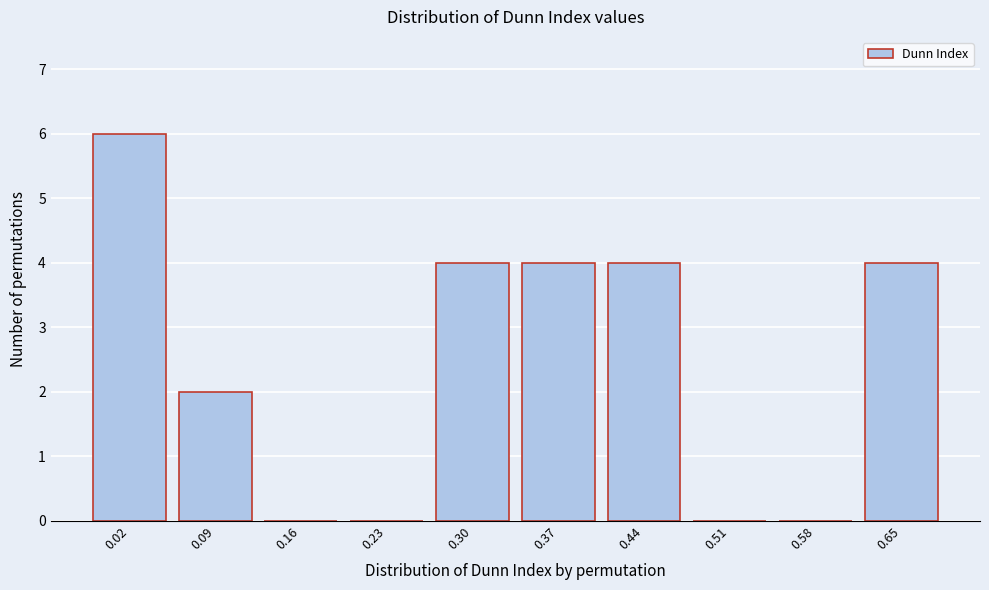

Reading left to right, extract all data points from this chart.

0.02=6	0.09=2	0.16=0	0.23=0	0.30=4	0.37=4	0.44=4	0.51=0	0.58=0	0.65=4